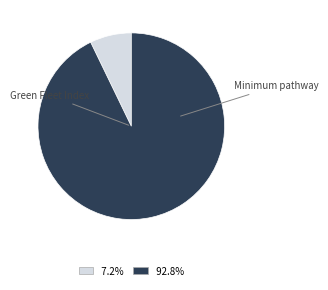

Does Green Fleet Index account for over 50% of the chart?

No